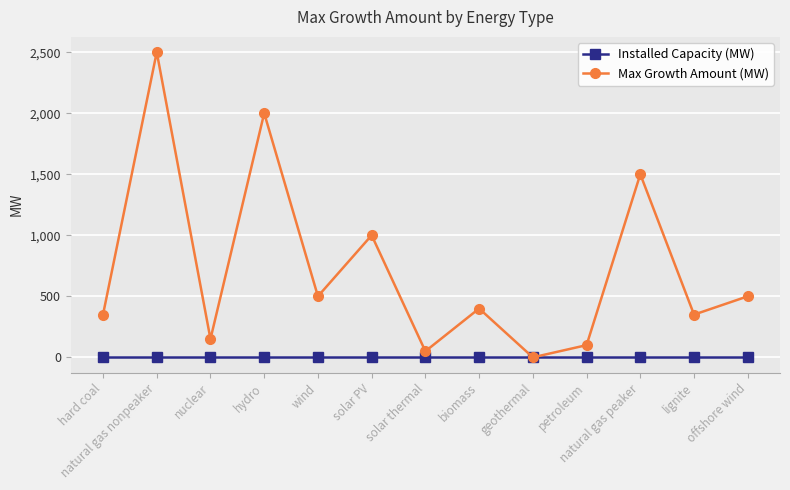

What is the maximum value for Max Growth Amount (MW)?

2500